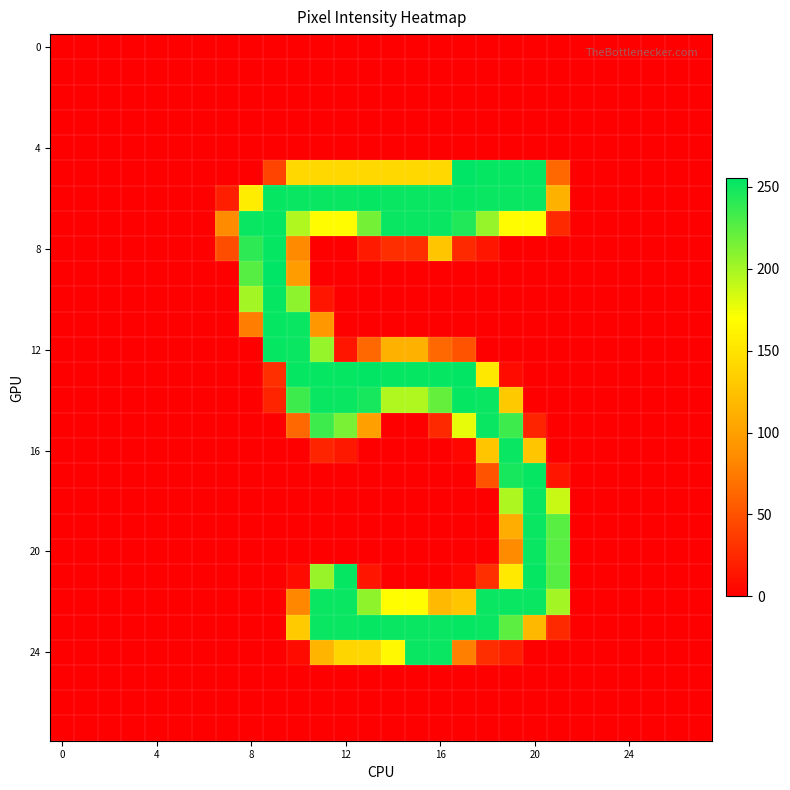

At how many categories does at least one series exceed 135?

14